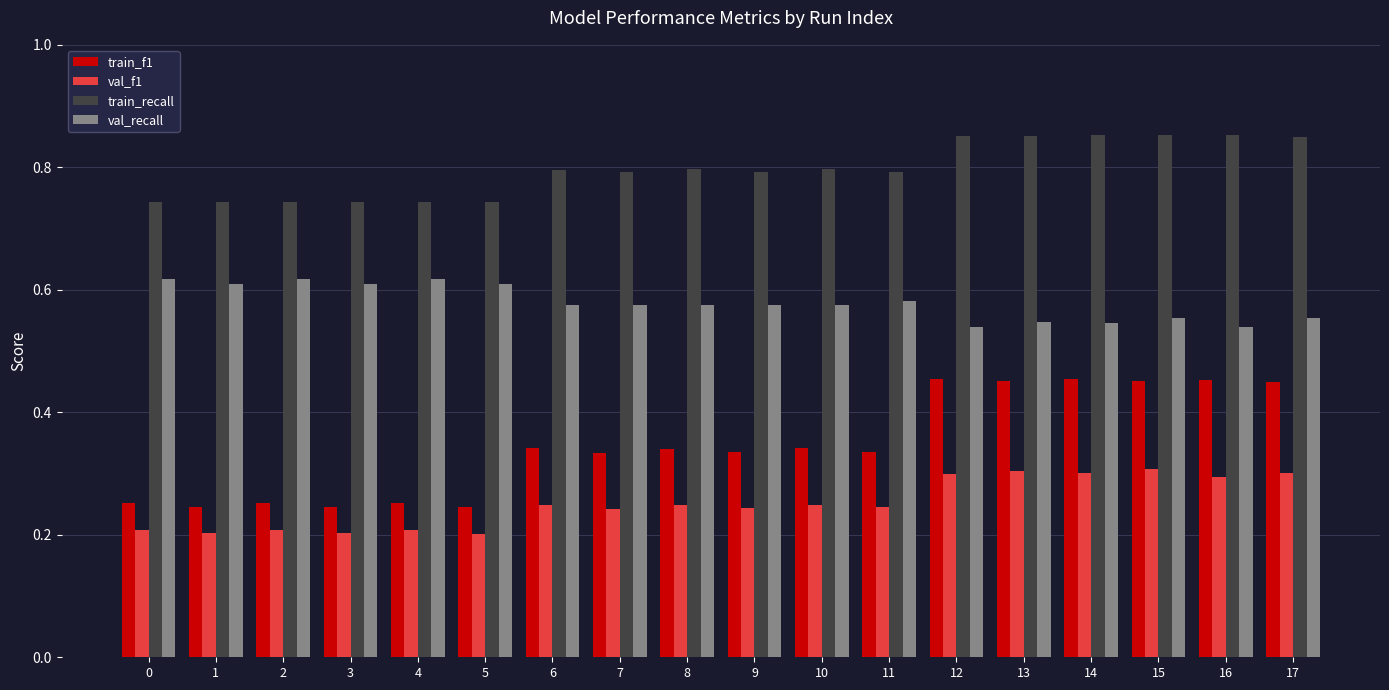

Rank the series by their average value, from lowest to highest.

val_f1, train_f1, val_recall, train_recall